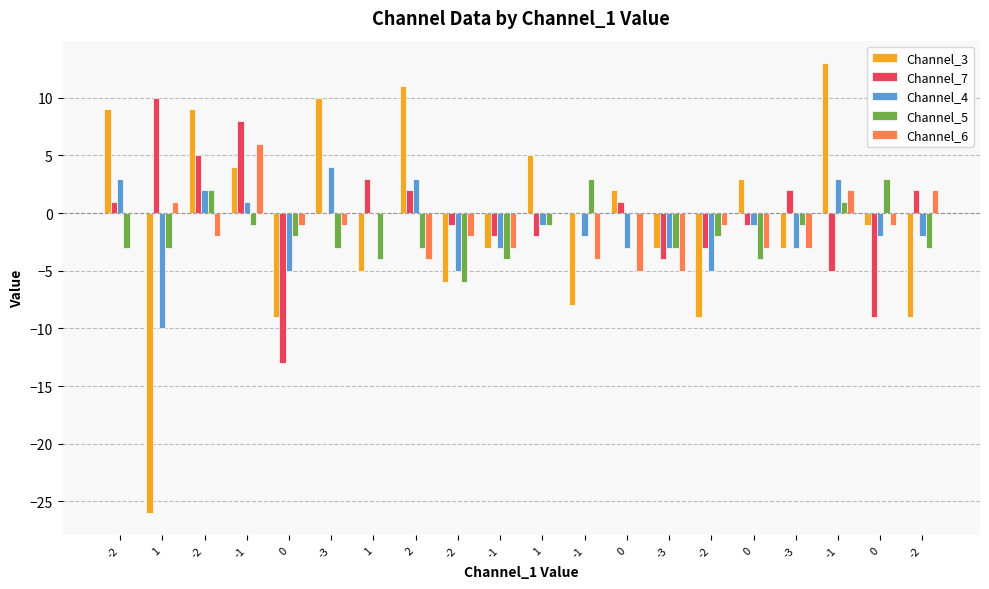

How many data points does each series have?

20